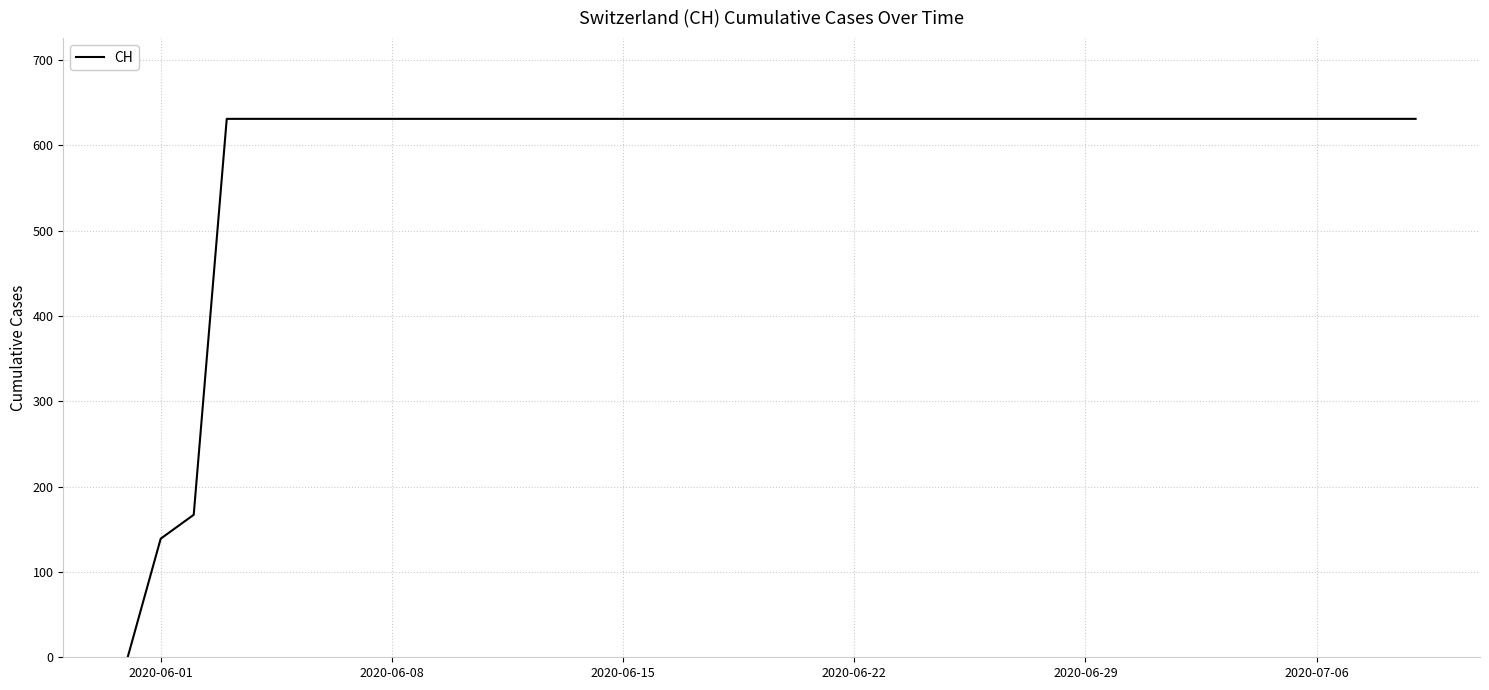

Count the number of categories in the chart.

40